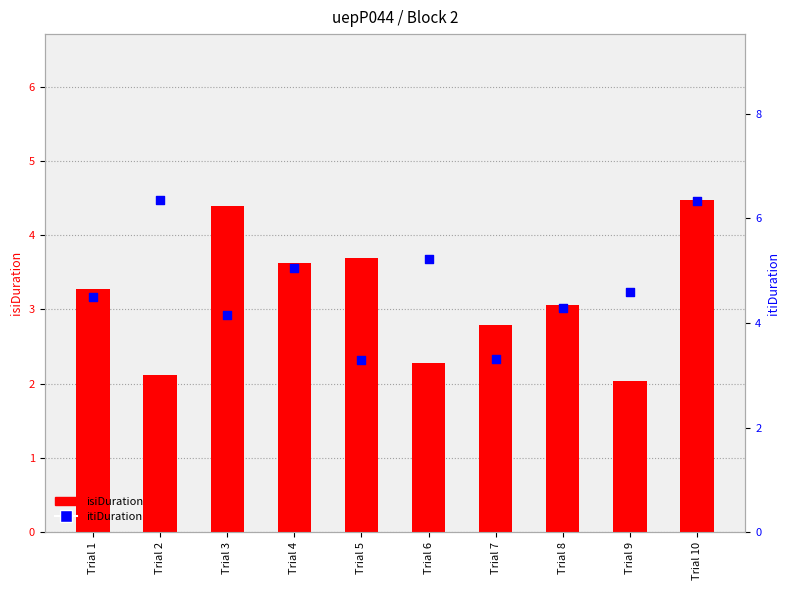

What is the total value across all series at Trial 4?

8.7